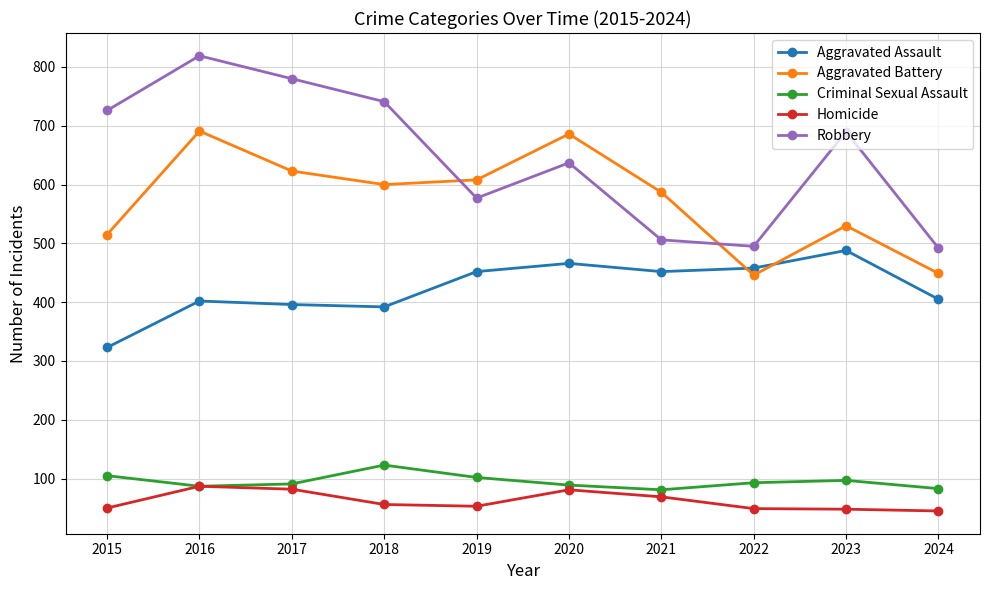

Where does the Homicide series first go above 56?

2016